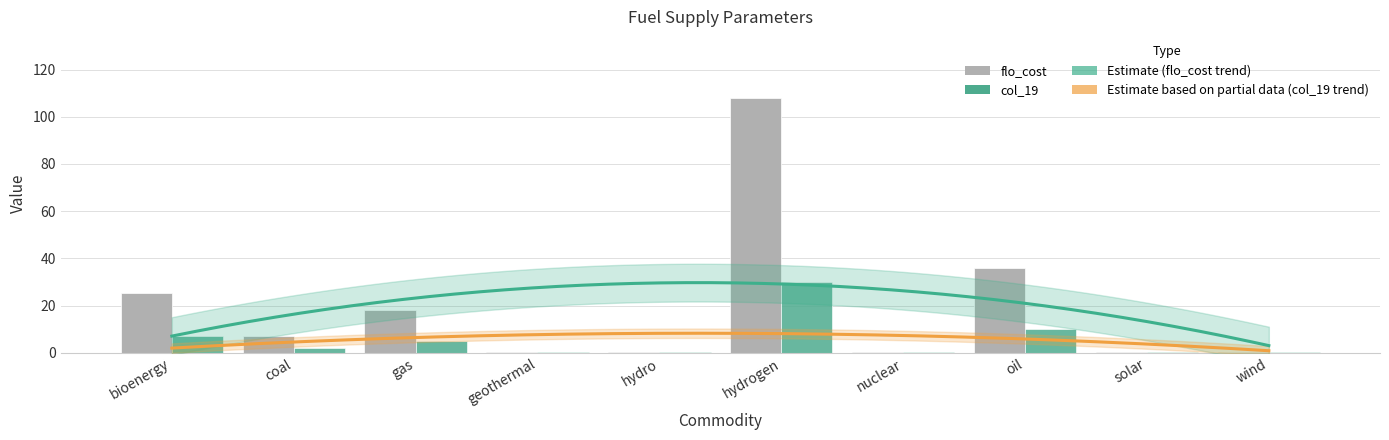

List the series in order of their peak value, highest first.

flo_cost, col_19